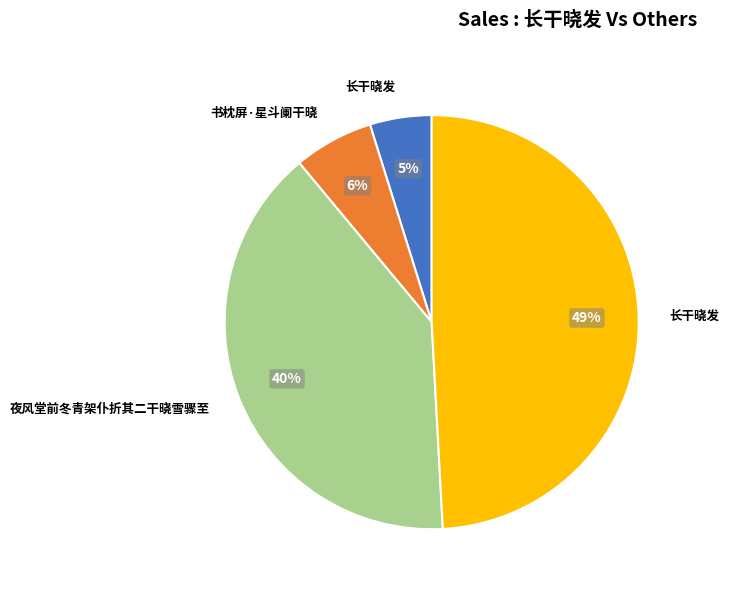

Is there a majority slice in this chart?

No